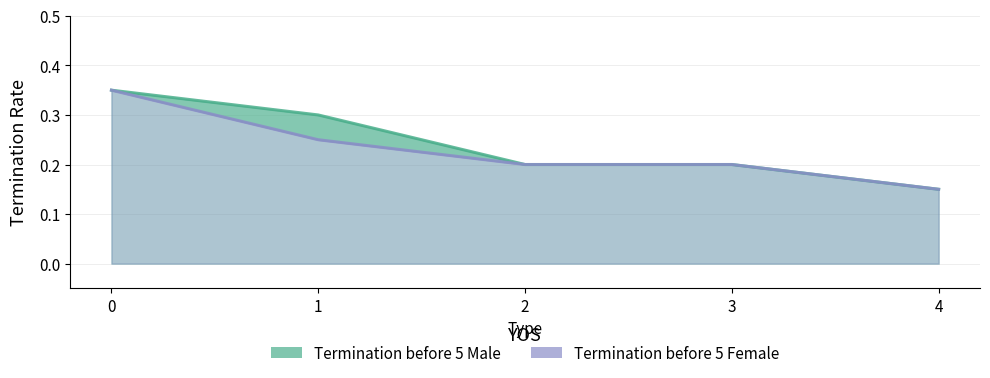

Does the chart have visible grid lines?

Yes